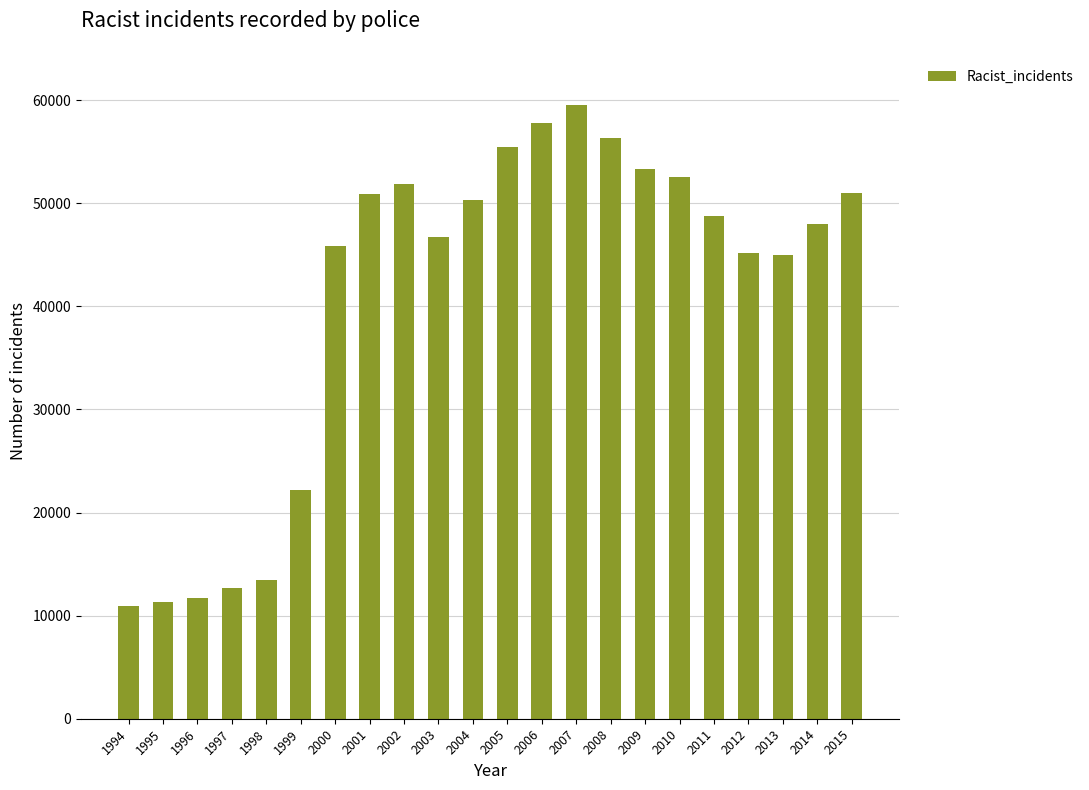

The chart shows a value of 51886 at 2002. True or false?

True